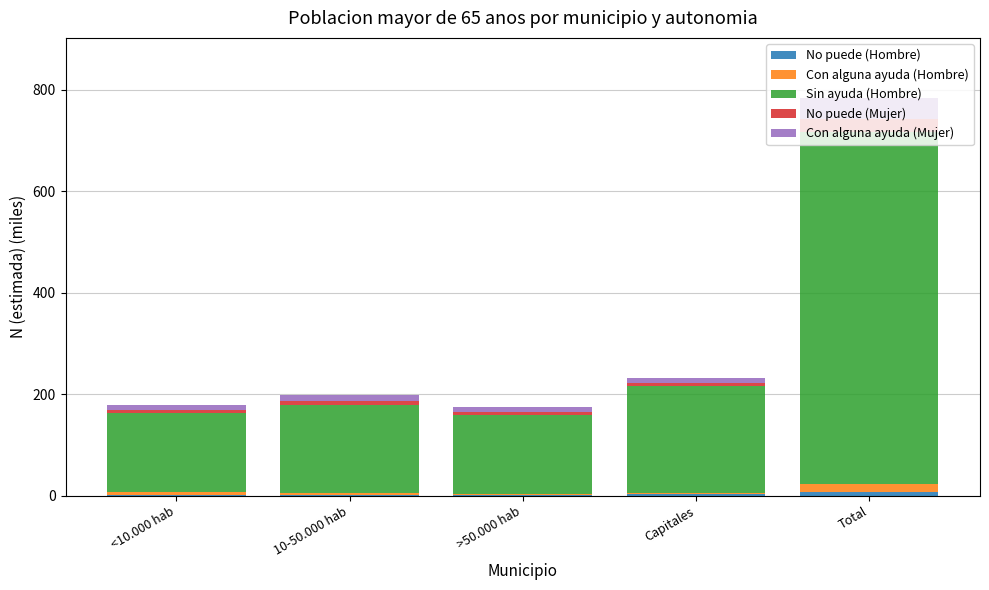

At which category is the sum across all series the highest?

Total